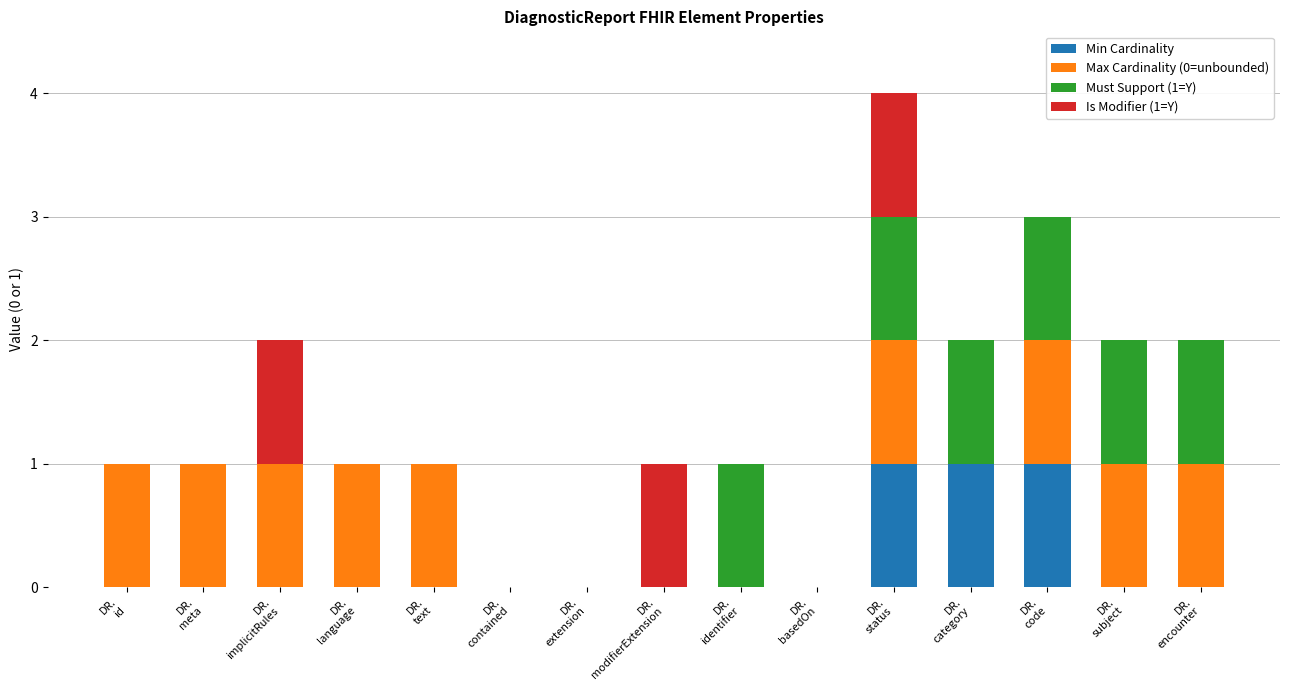

What are all the series names shown in the legend?

Min Cardinality, Max Cardinality (0=unbounded), Must Support (1=Y), Is Modifier (1=Y)